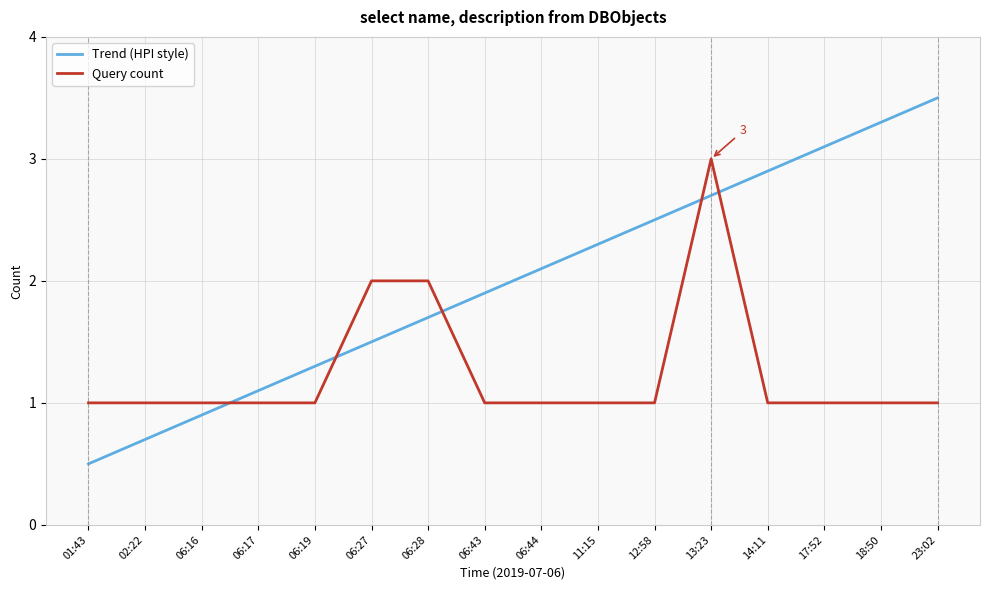

True or false: Trend (HPI style) has a value of 1.2 at 06:16.

False